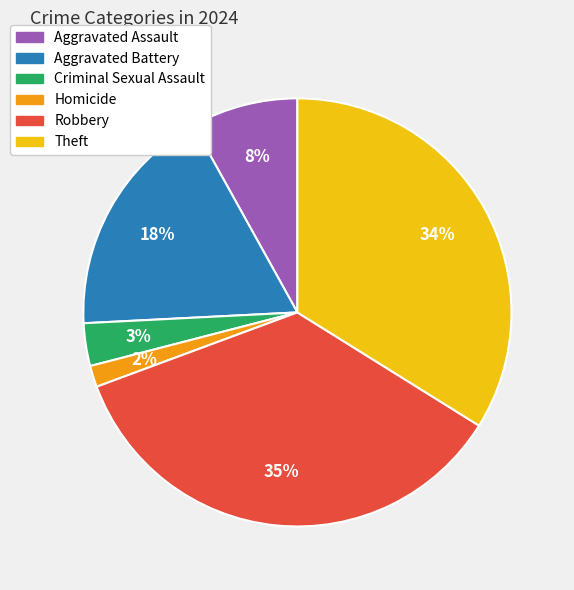

Is the sum of Theft and Aggravated Assault greater than half?

No